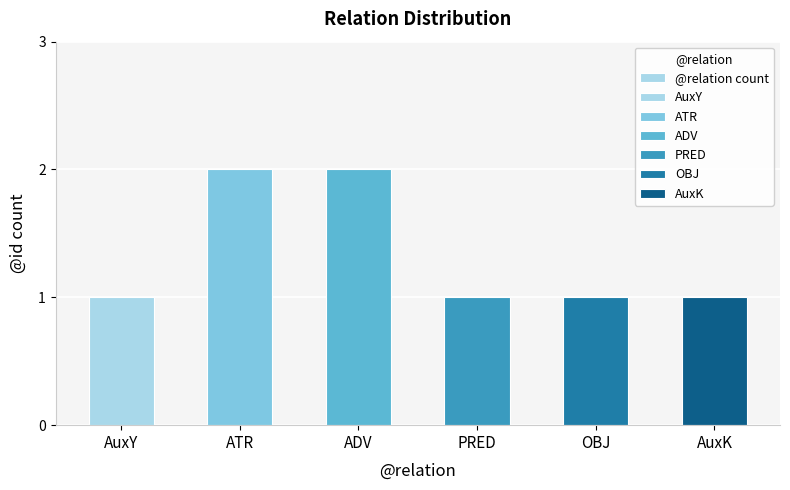

Is it true that the value at AuxY is 2?

False